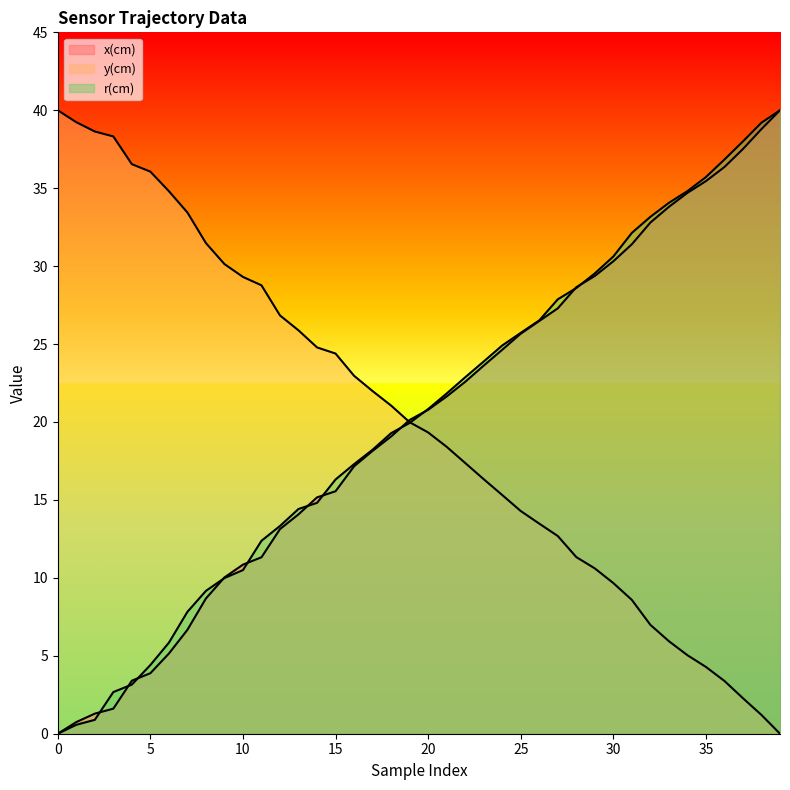

What is the difference between the second highest and minimum values in the x(cm) series?

38.8